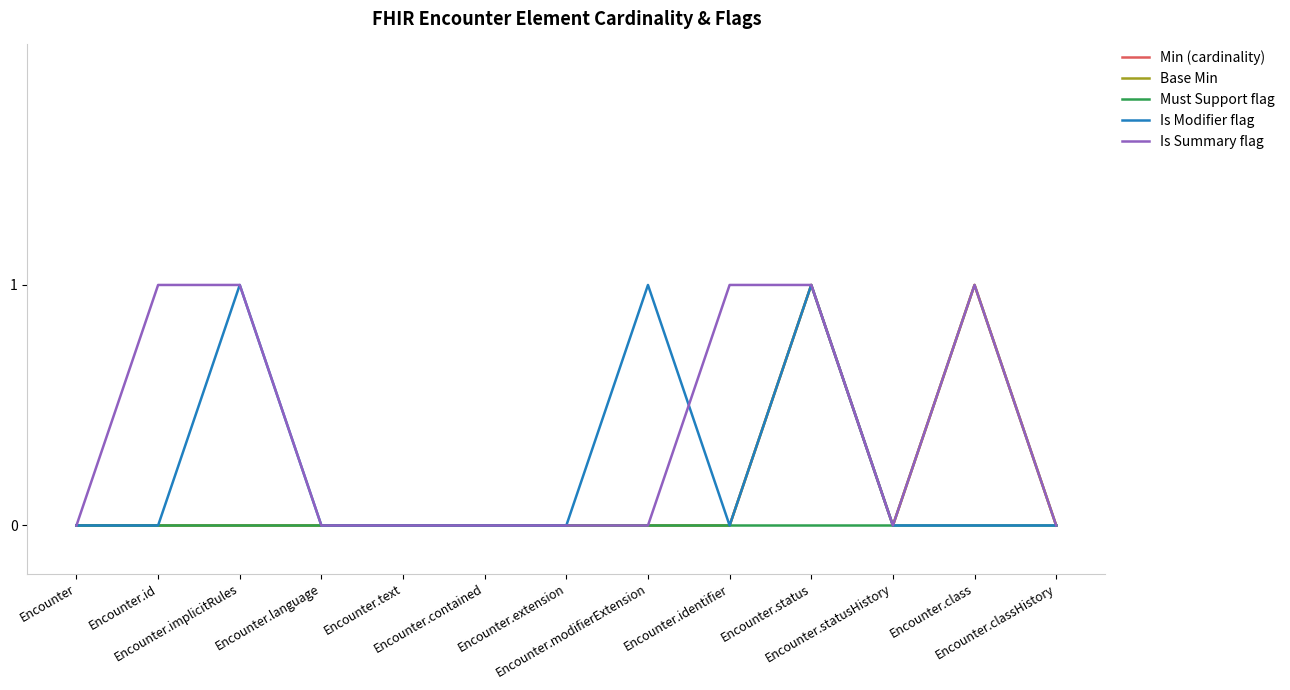

Does the chart have visible grid lines?

No